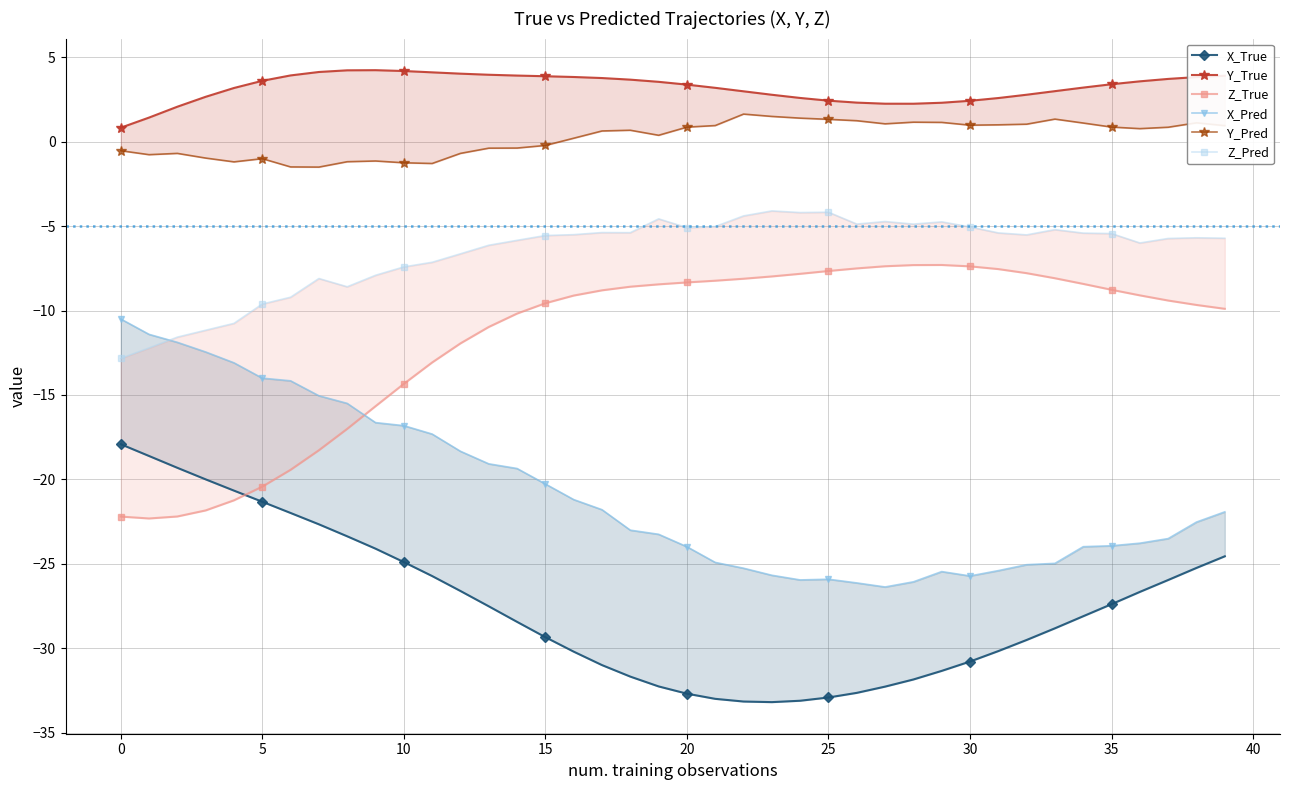

Which series has the largest range (max minus min)?

X_Pred